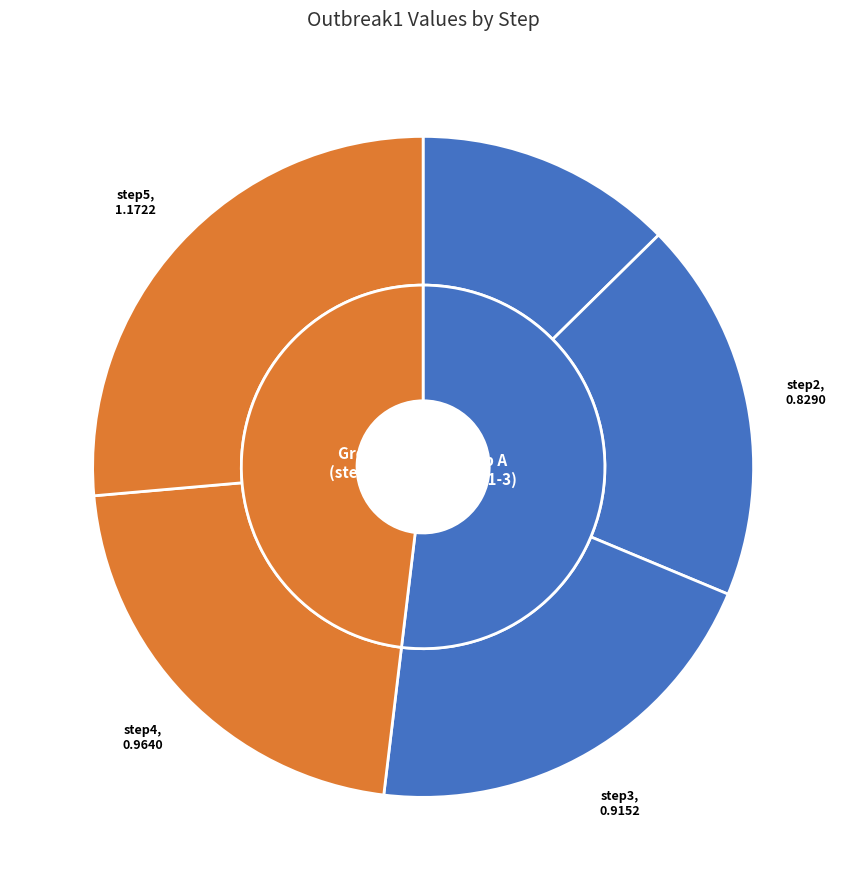

Is step1 the majority of the pie?

No